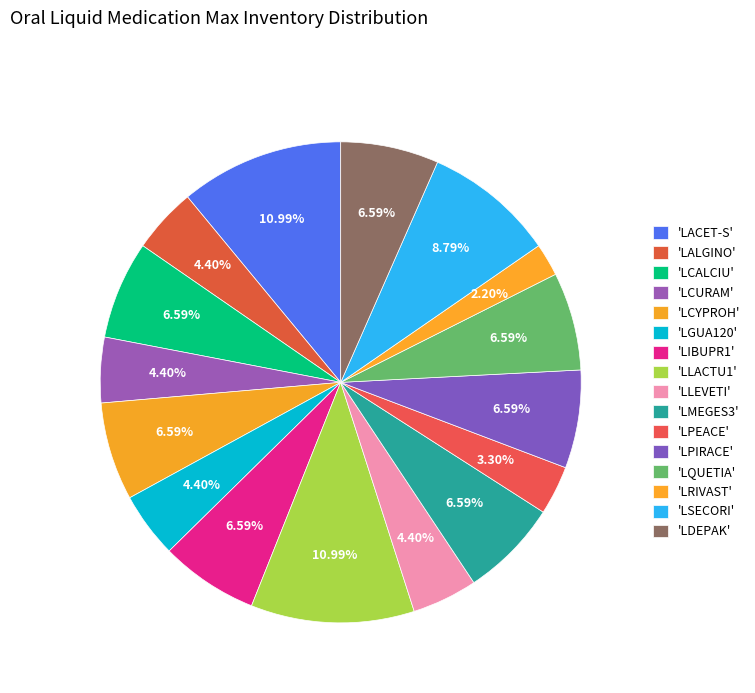

How many segments does this pie chart have?

16